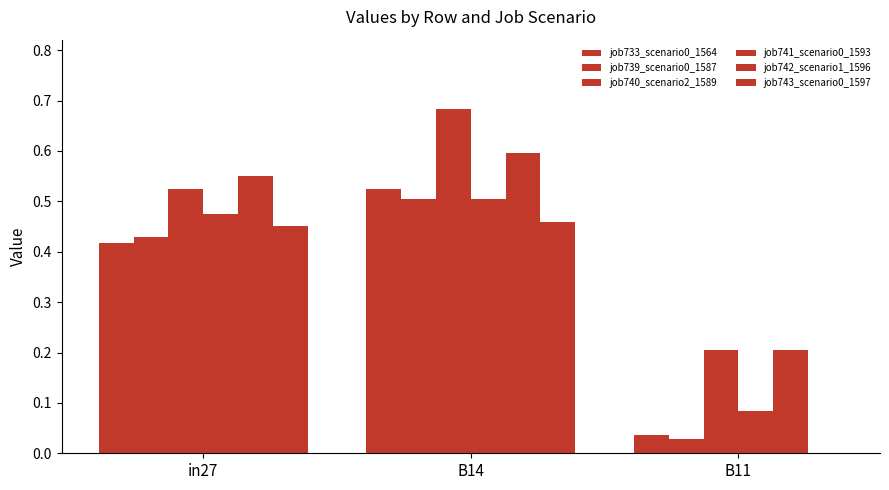

How many distinct data groups are displayed?

6